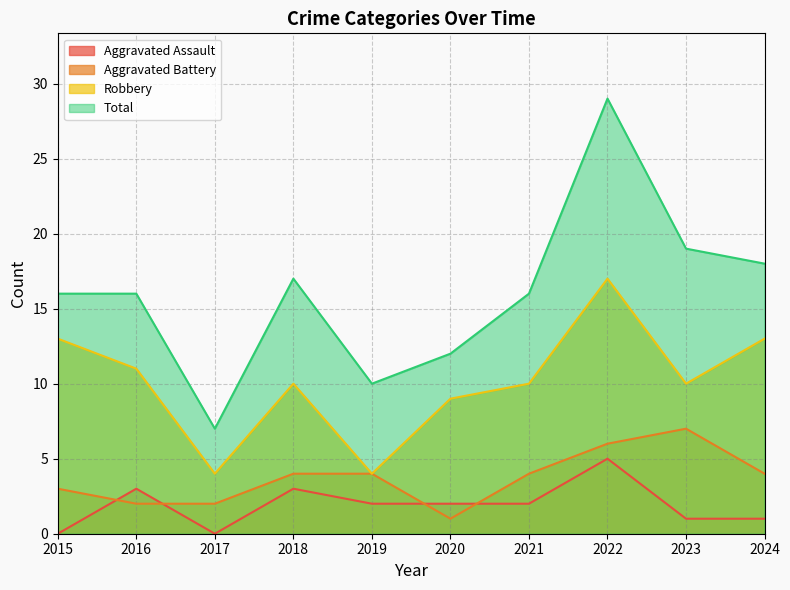

What is the highest value of the Aggravated Assault series?

5